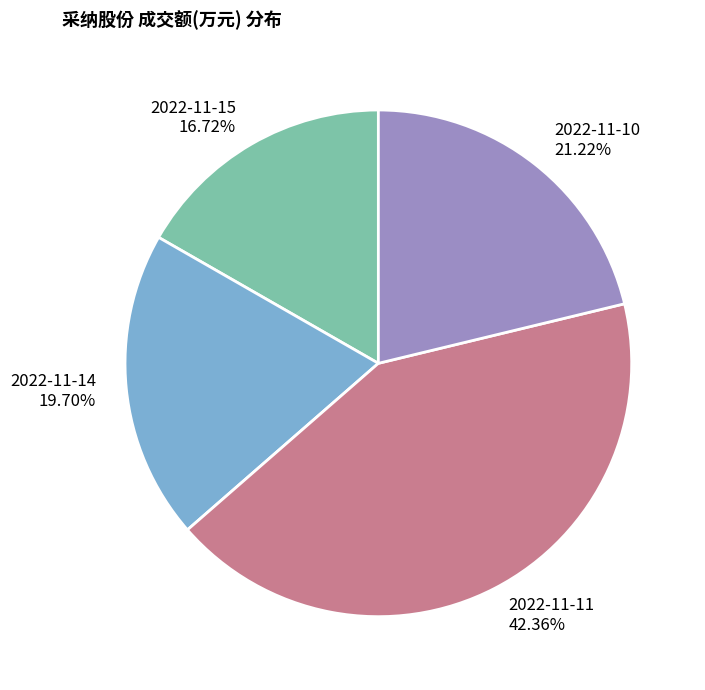

To the nearest percent, what is the average slice percentage?

25%